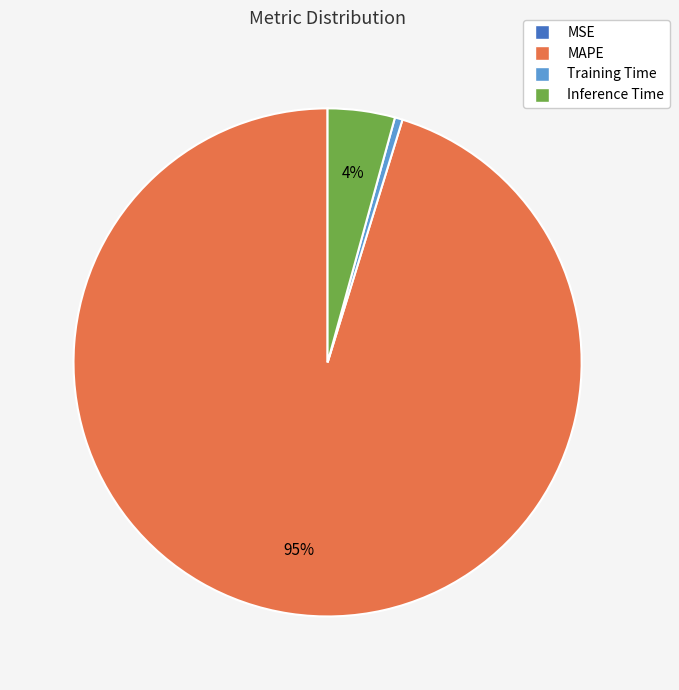

Is it true that Training Time is 0% of the pie?

True